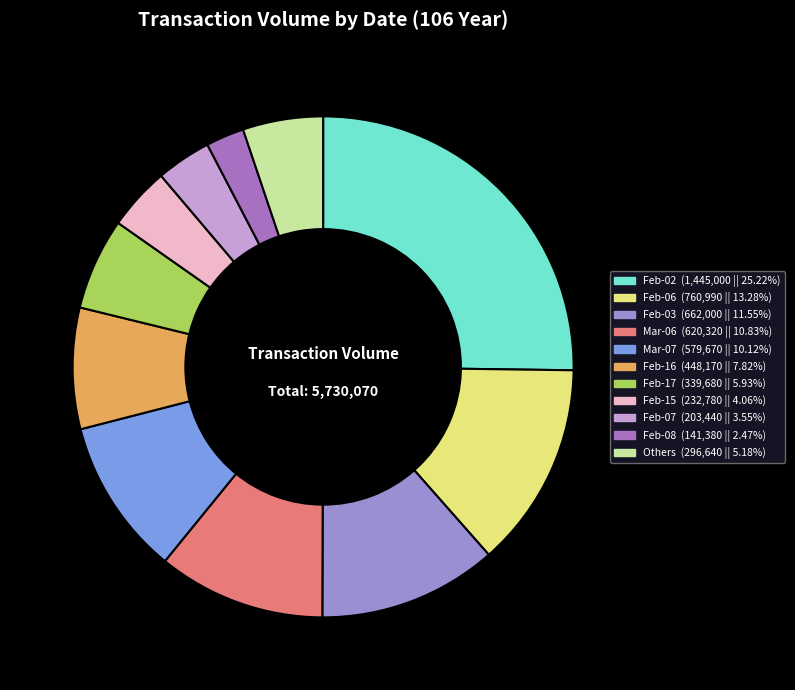

What is the largest slice in the pie chart?

106/02/02